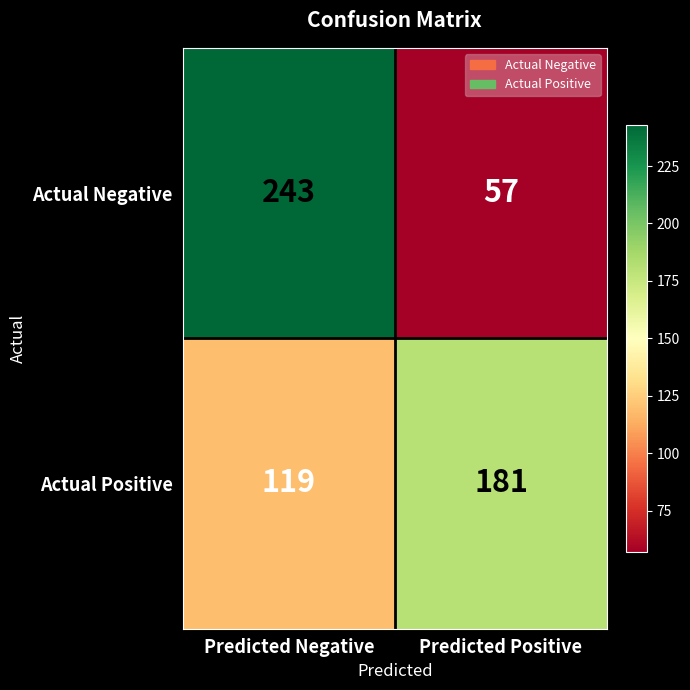

What is the sum of all Actual Positive values?

300